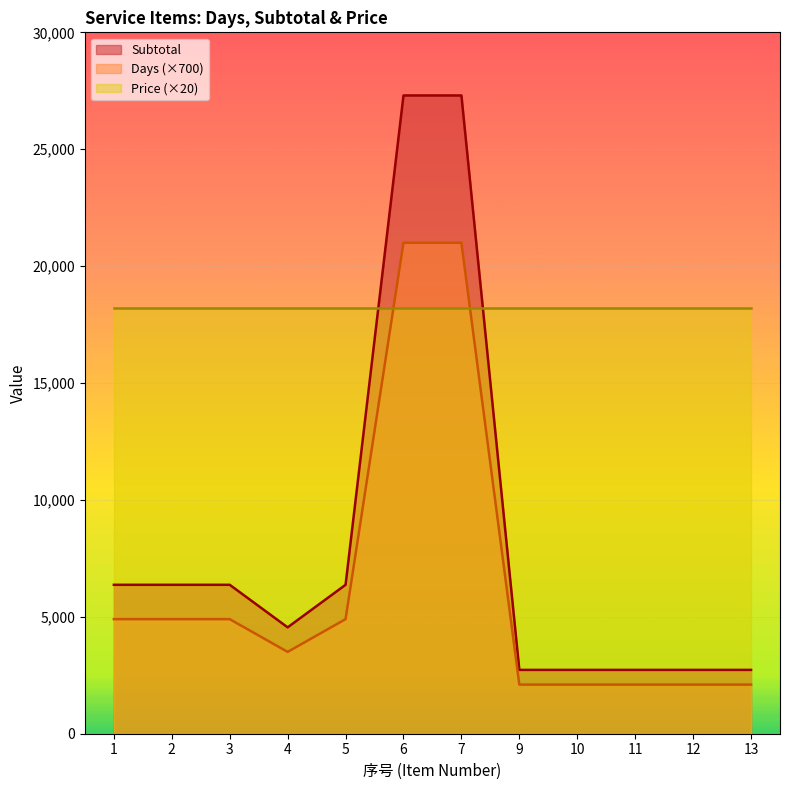

List the series in order of their overall mean, highest first.

Price (×20), Subtotal, Days (×700)